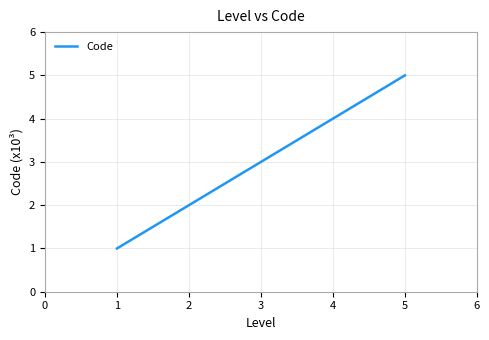

Which category has the highest value across all series?

5